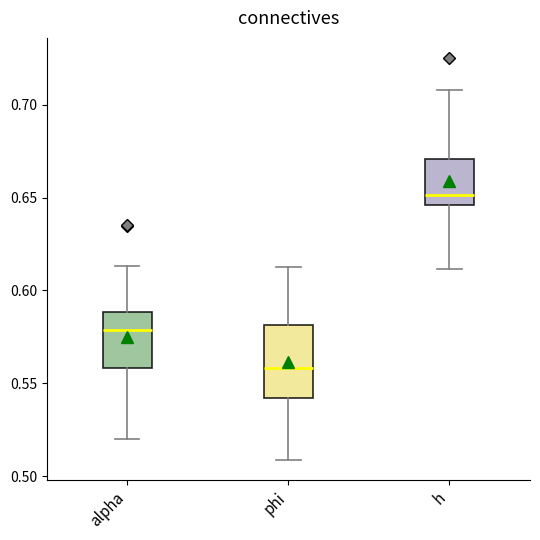

Reading left to right, transcribe this box plot: for each box, give where its median line is, the range the box spans, and where its two whiskers end, as read against the y-axis. The values are not printed on the chart, so give them approximately, as read against the axis.

alpha: median 0.580, box 0.560 to 0.590, whiskers 0.520 to 0.615
phi: median 0.560, box 0.540 to 0.580, whiskers 0.510 to 0.610
h: median 0.650, box 0.645 to 0.670, whiskers 0.610 to 0.710